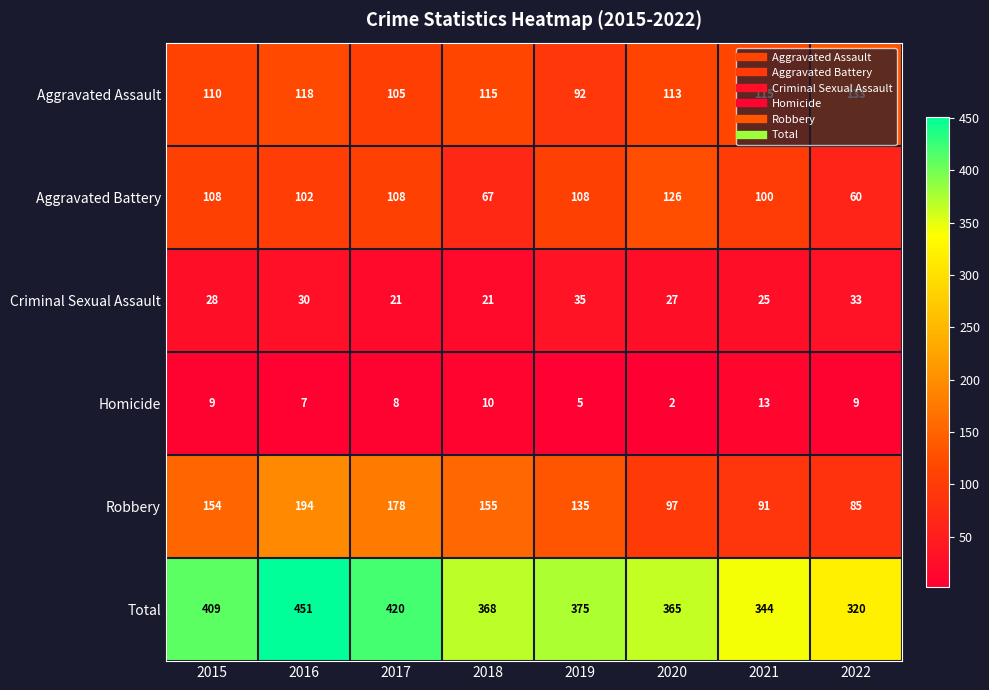

At which label does Aggravated Assault reach its minimum?

2019